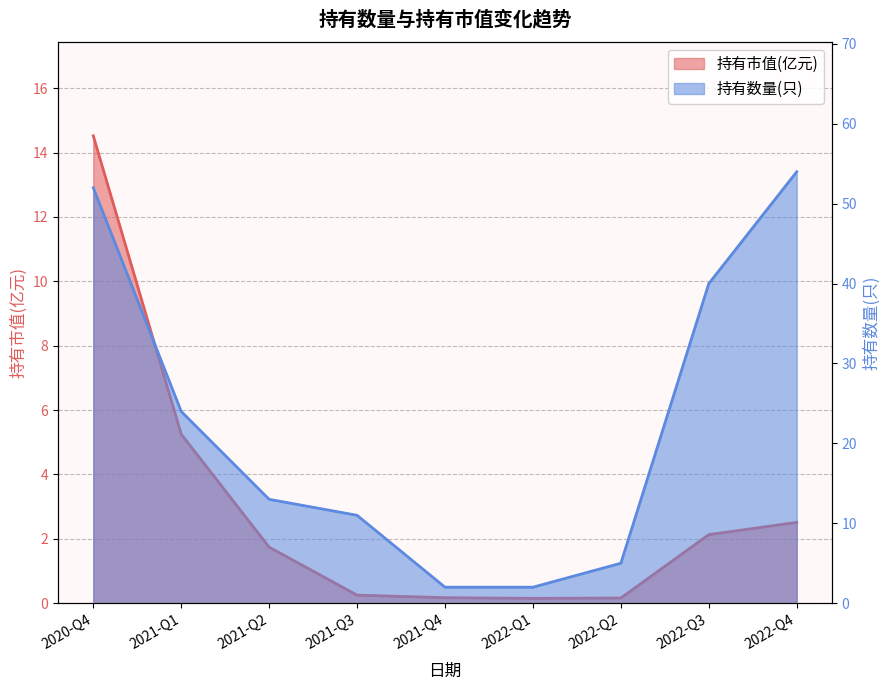

At which label does 持有市值(亿元) first exceed 1?

2020-Q4